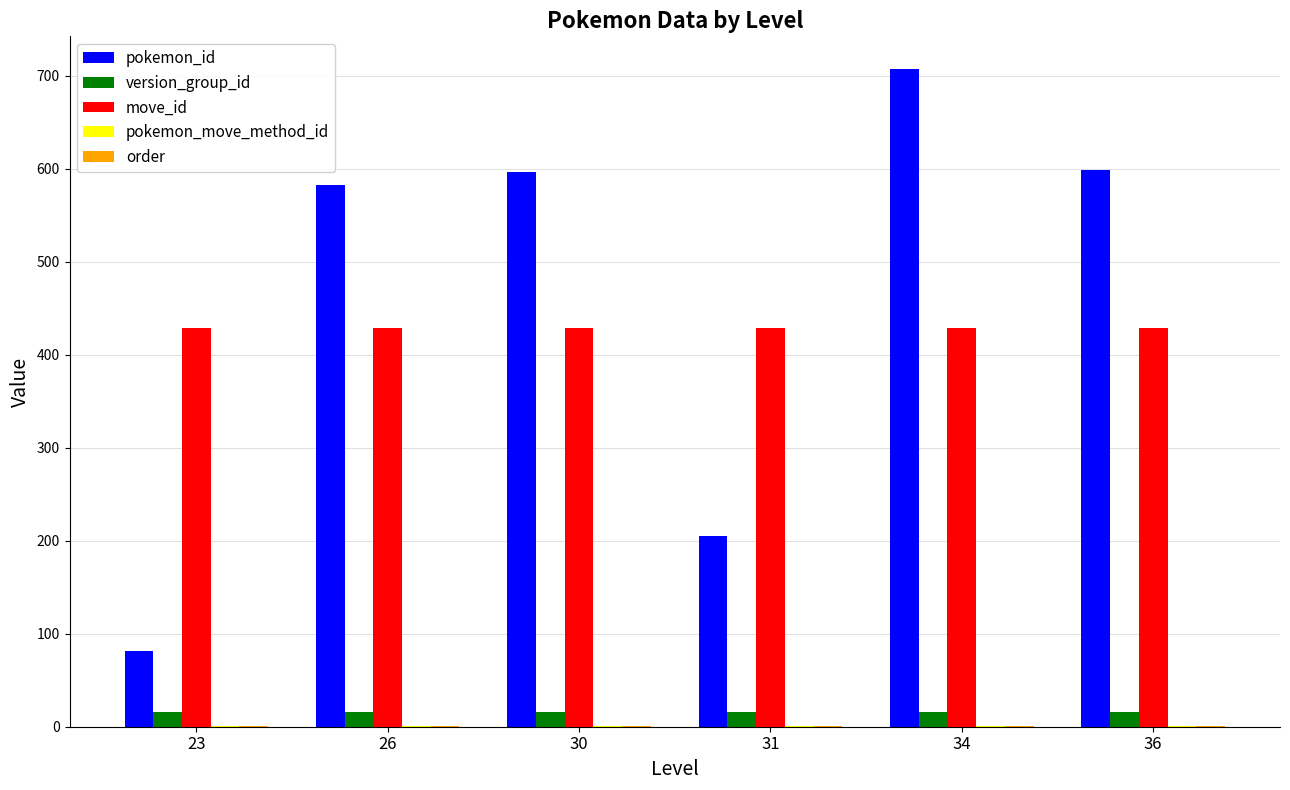

Is it true that move_id equals 584 at 26?

False